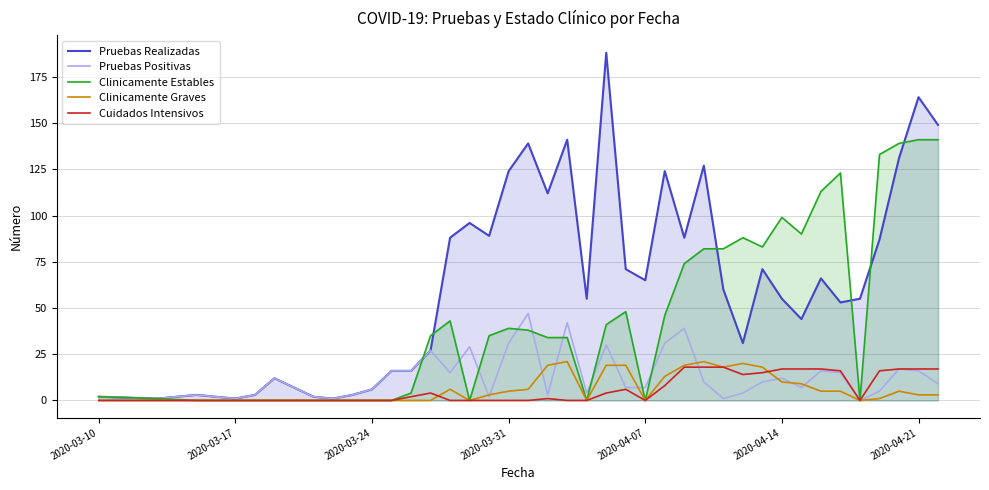

Which series has the largest range (max minus min)?

Pruebas Realizadas